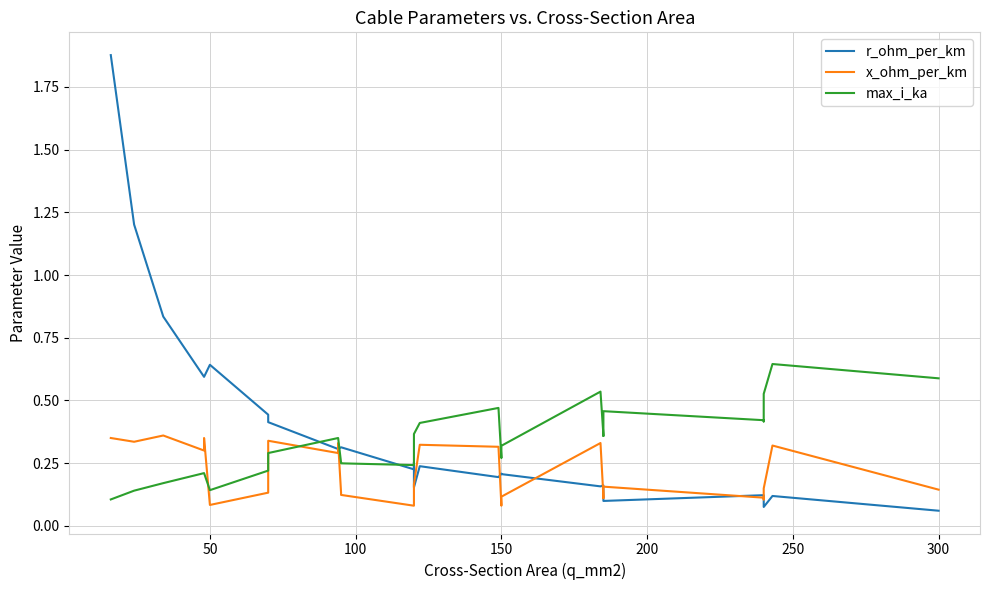

Is the value of max_i_ka at 25 greater than the value of r_ohm_per_km at 150?

No